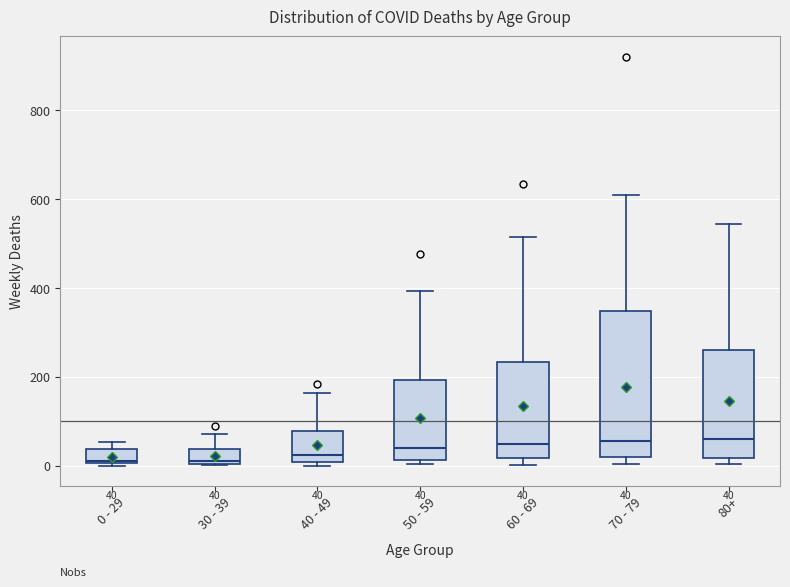

Comparing the boxes themselves (not the whiskers), which one is the tallest?

70 - 79